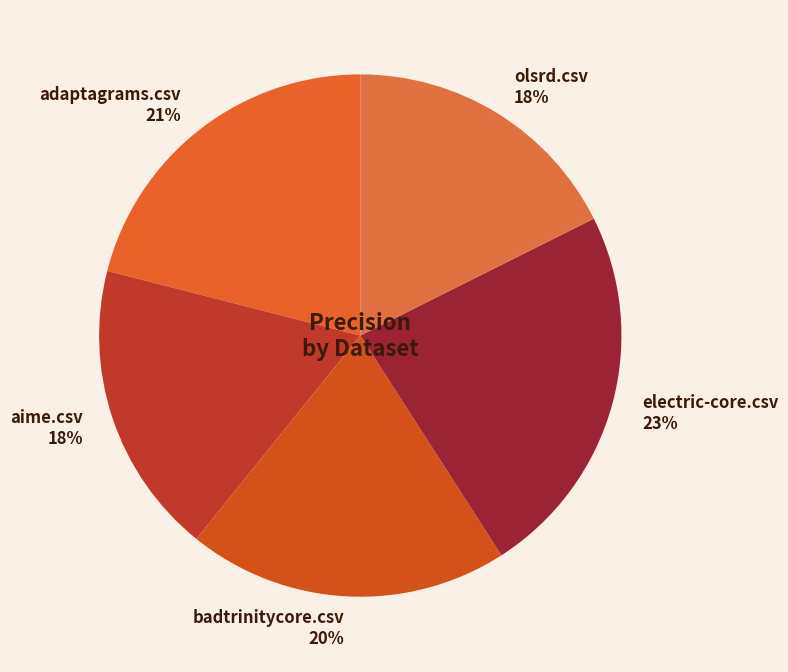

To the nearest percent, what is the difference between the adaptagrams.csv and olsrd.csv slice percentages?

3%